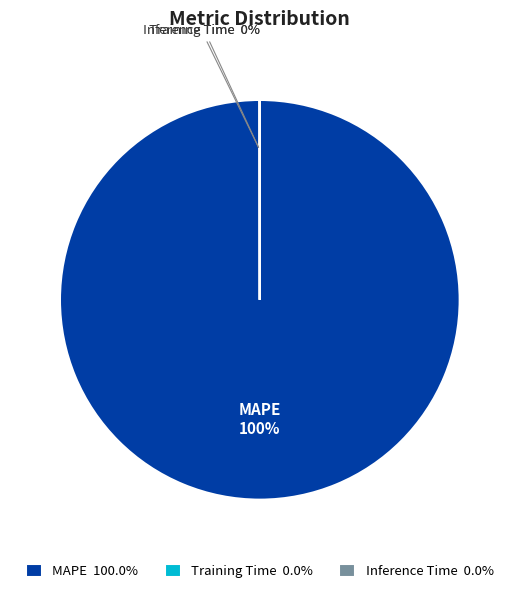

Does any single category account for the majority?

Yes